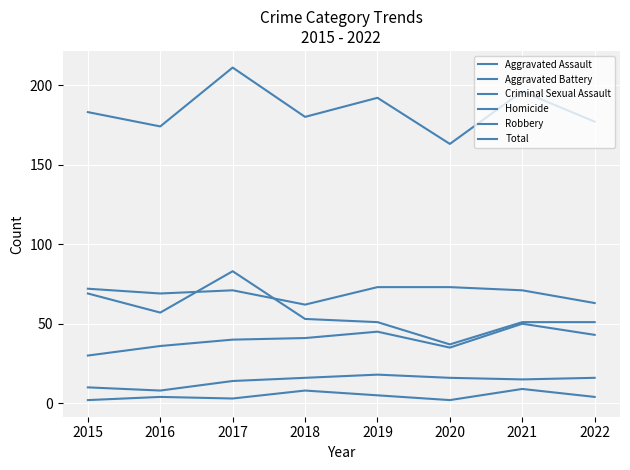

Does the chart display data point markers on the line(s)?

No